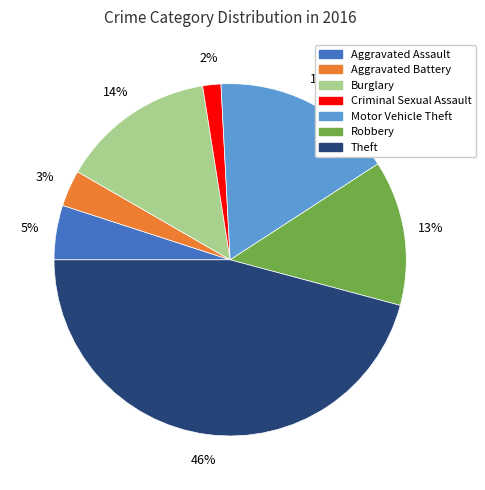

Rank the categories by value from highest to lowest.

Theft, Motor Vehicle Theft, Burglary, Robbery, Aggravated Assault, Aggravated Battery, Criminal Sexual Assault